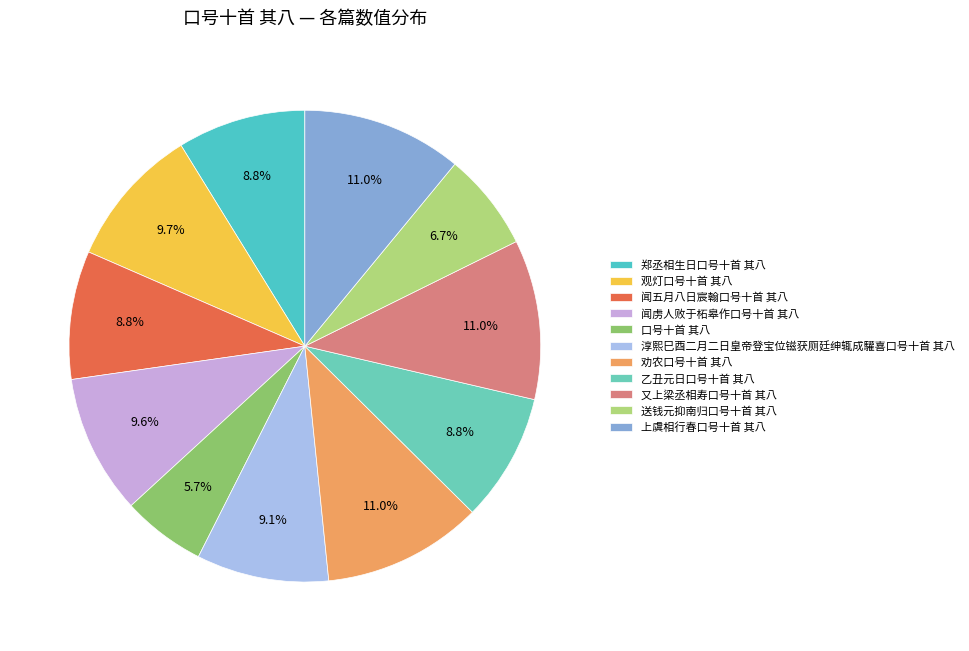

What is the smallest slice in the pie chart?

口号十首 其八